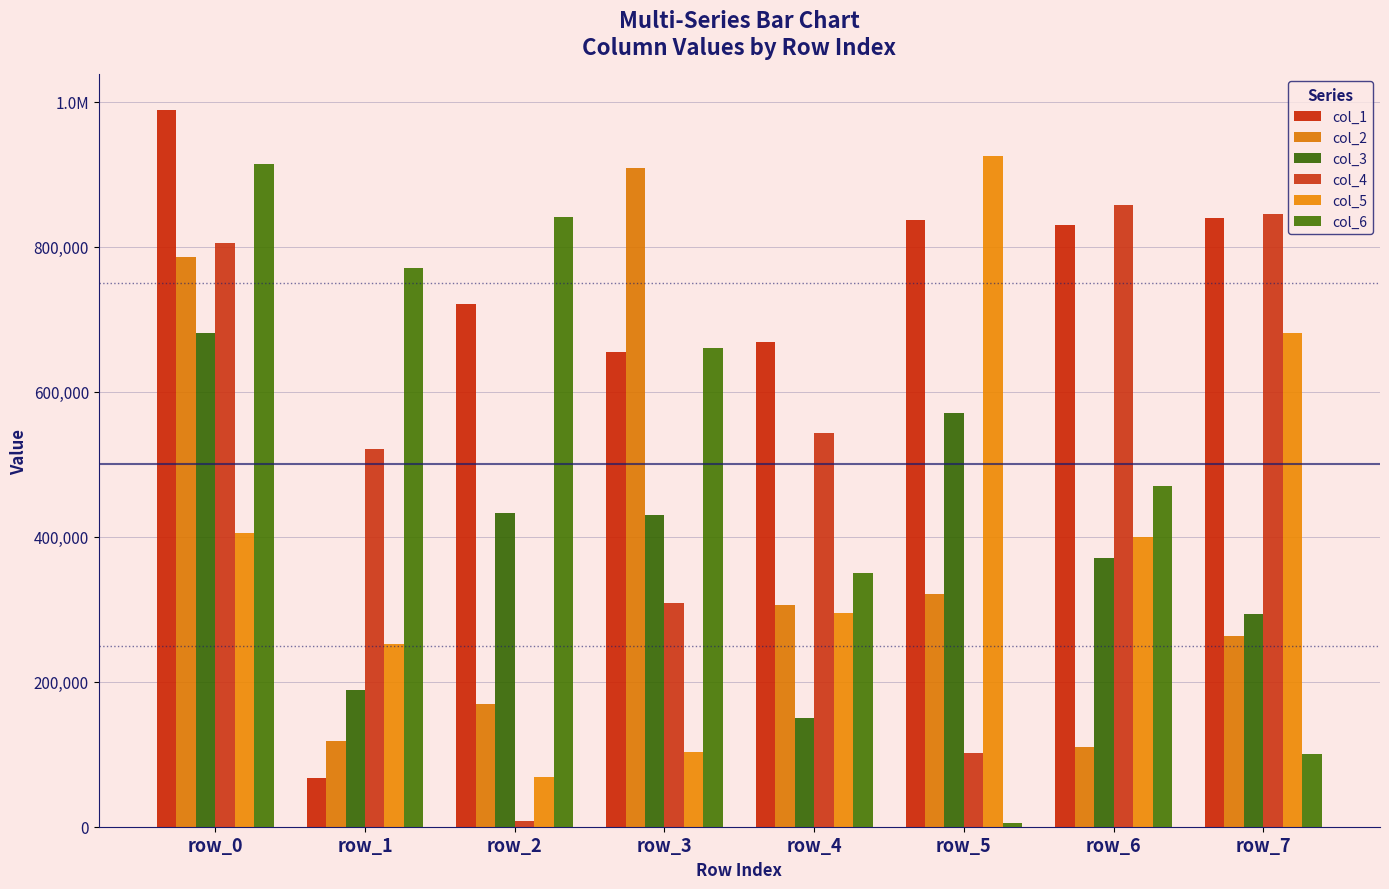

At how many categories does at least one series exceed 495301?

8